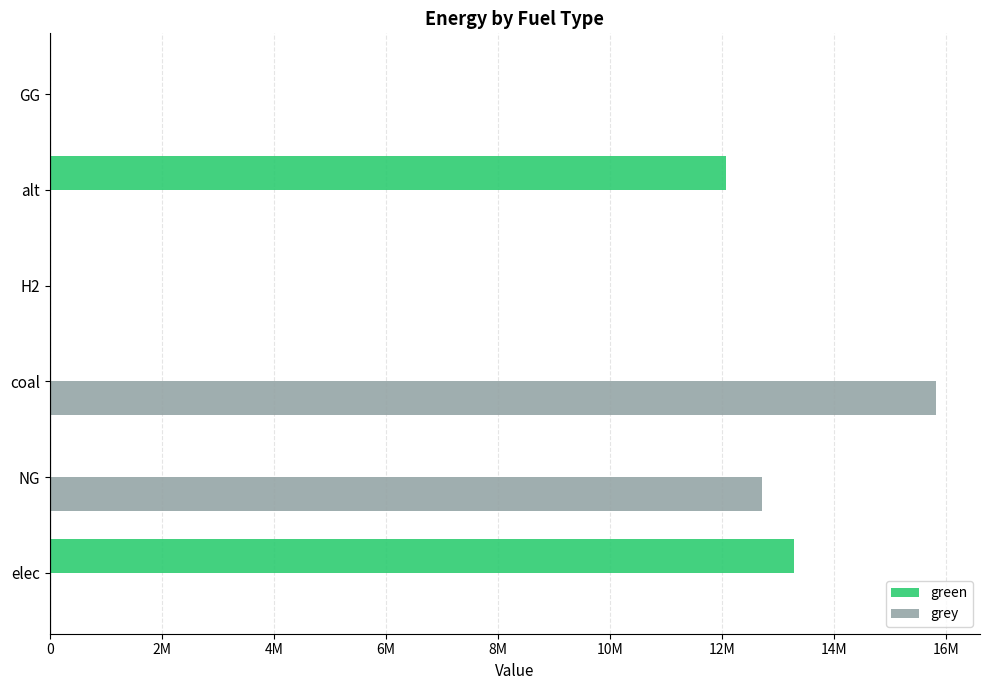

What are all the series names shown in the legend?

green, grey